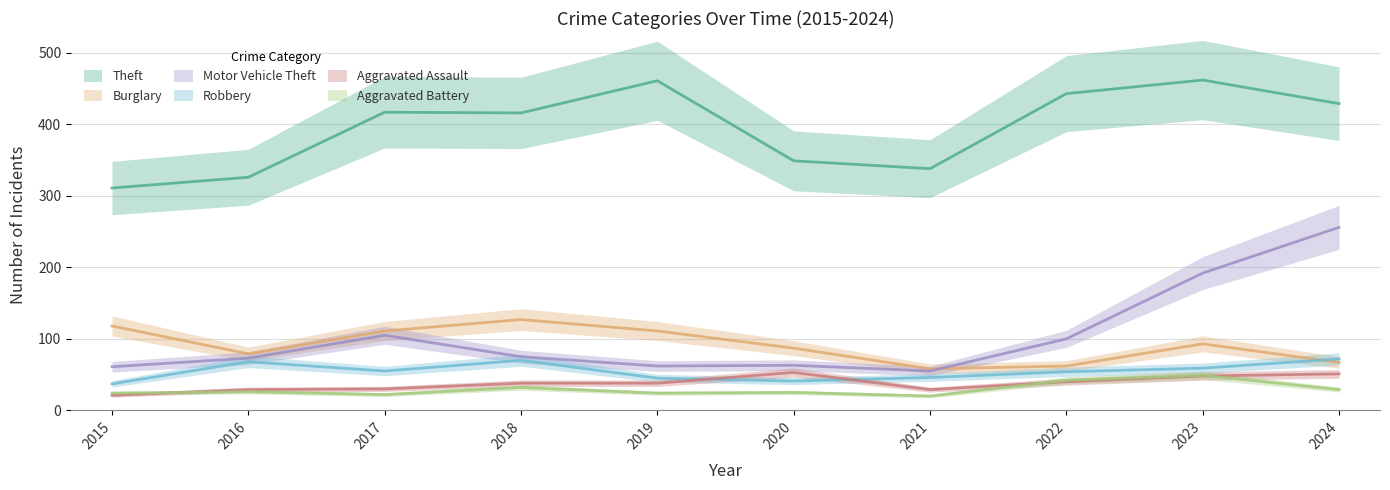

Does the chart have visible grid lines?

Yes